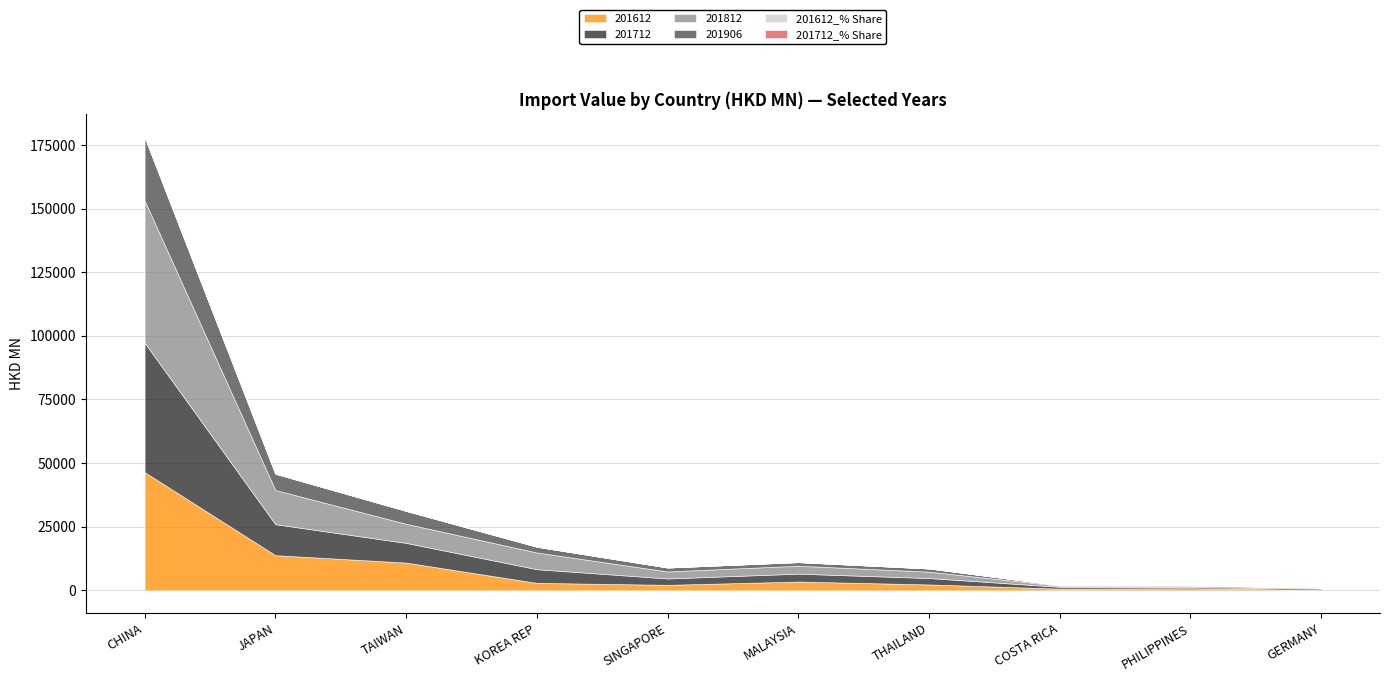

How many lines are shown in the chart?

6